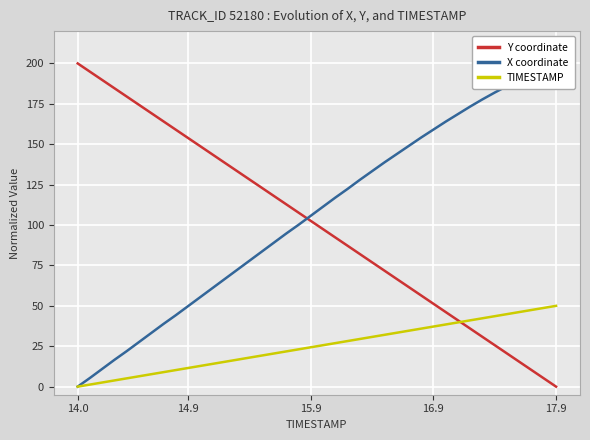

Is it true that TIMESTAMP equals 18.3 at 14.9?

False